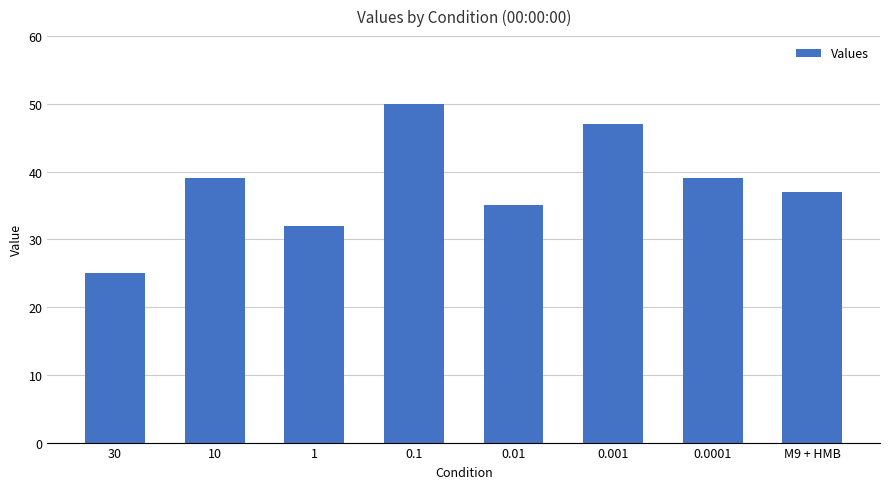

The value at M9 + HMB is 37. True or false?

True